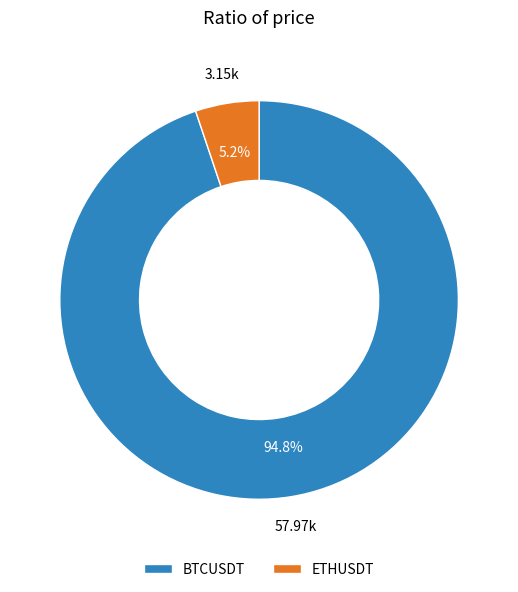

To the nearest percent, what percentage of the pie is BTCUSDT?

95%